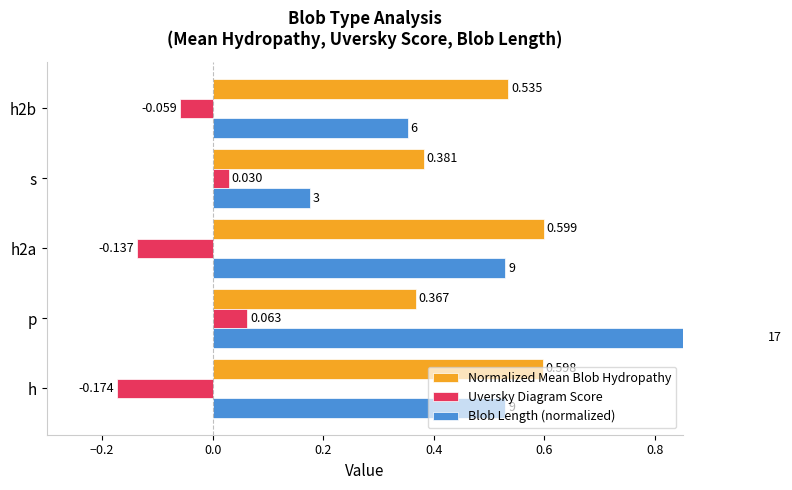

What is the difference between the maximum and minimum values in the Normalized Mean Blob Hydropathy series?

0.2